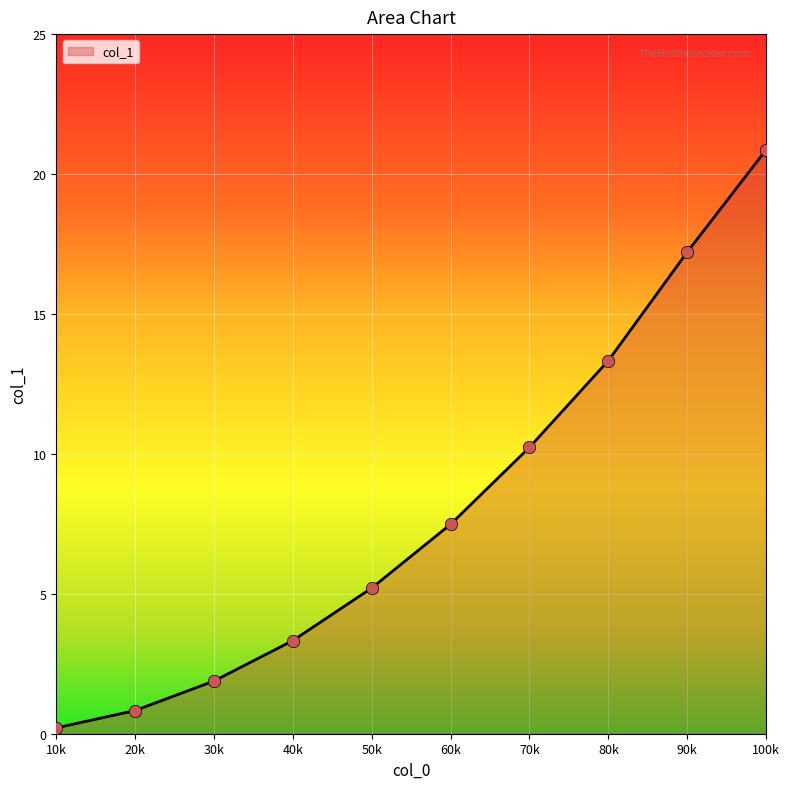

Approximately how many times larger is the value at 100k compared to 60k?

2.8